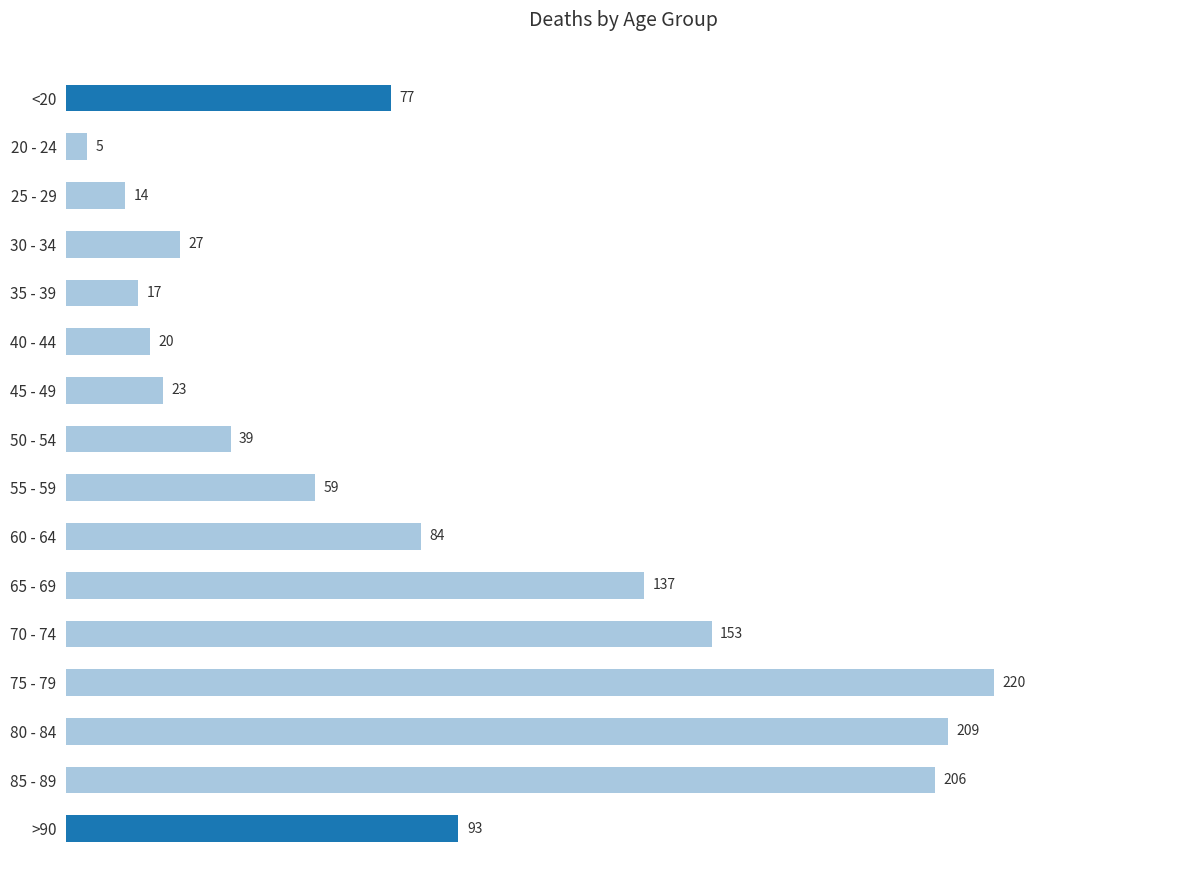

Reading top to bottom, transcribe all the data shown in this chart.

77	5	14	27	17	20	23	39	59	84	137	153	220	209	206	93